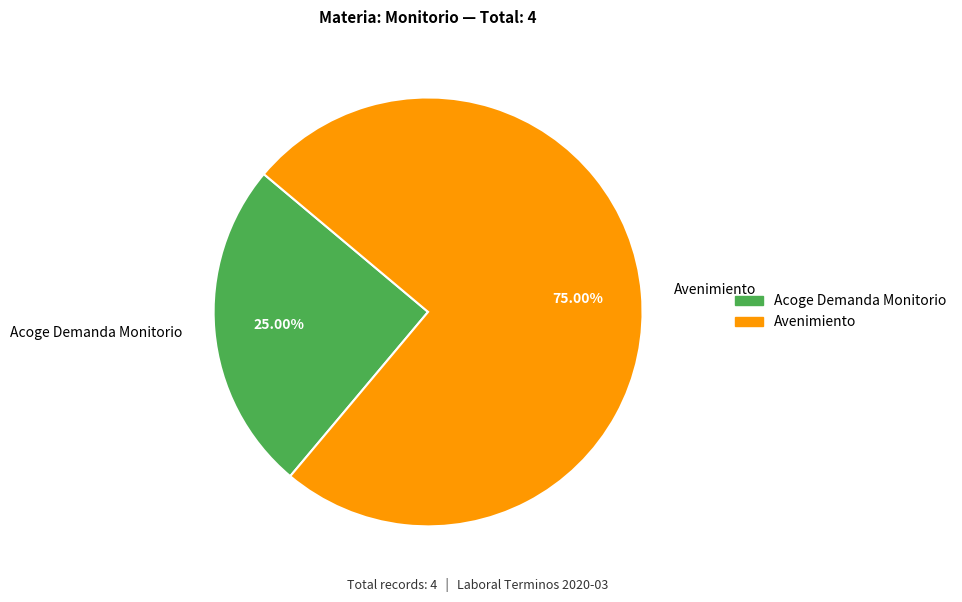

To the nearest percent, what is the difference between the Avenimiento and Acoge Demanda Monitorio slice percentages?

50%